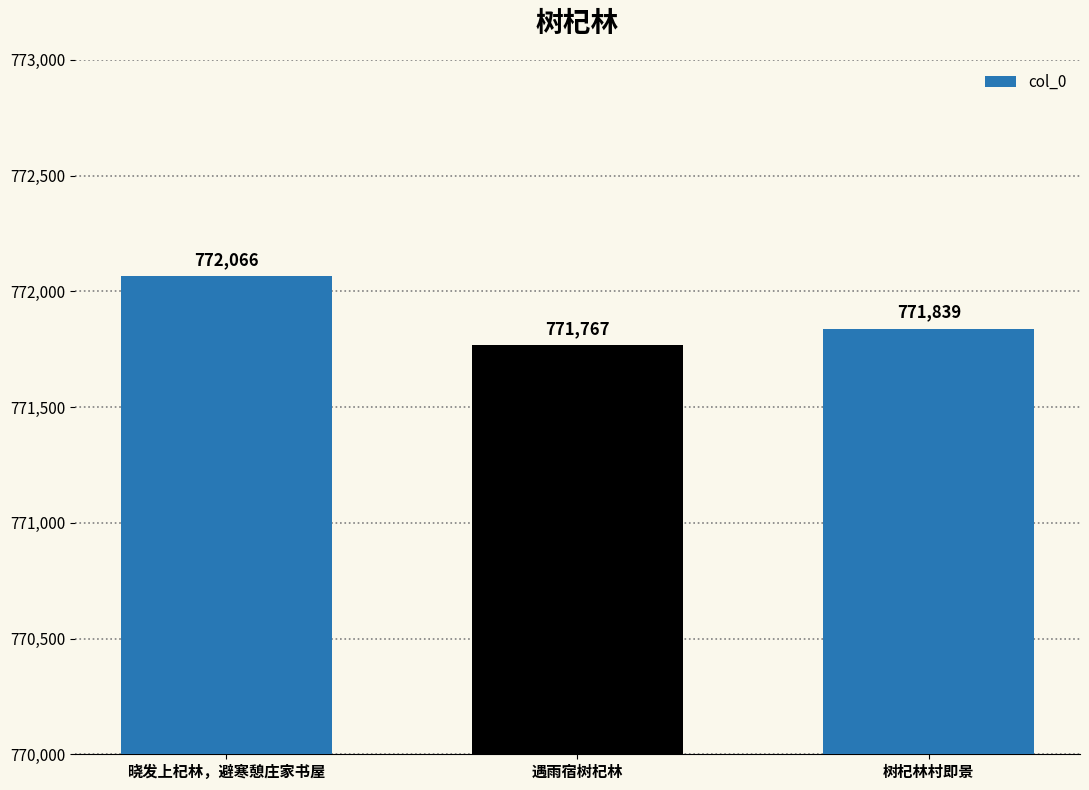

What is the label of the 2nd bar from the left?

遇雨宿树杞林